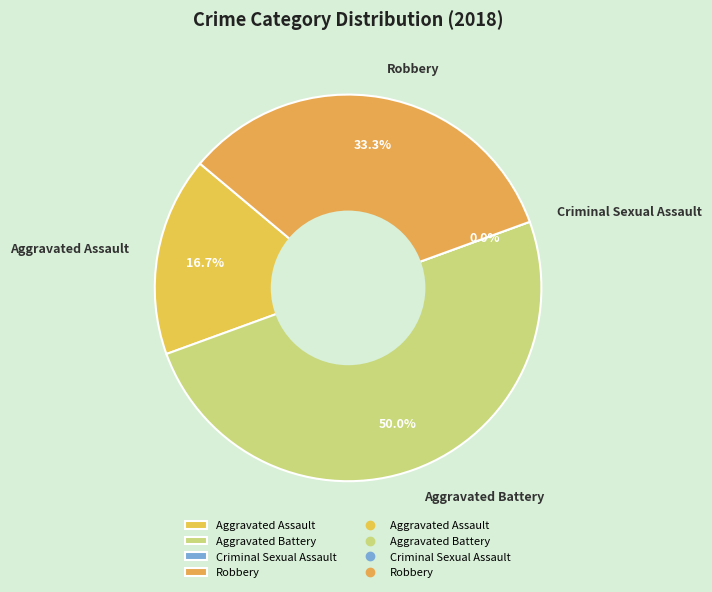

Do Aggravated Battery and Robbery together represent more than half of the pie?

Yes